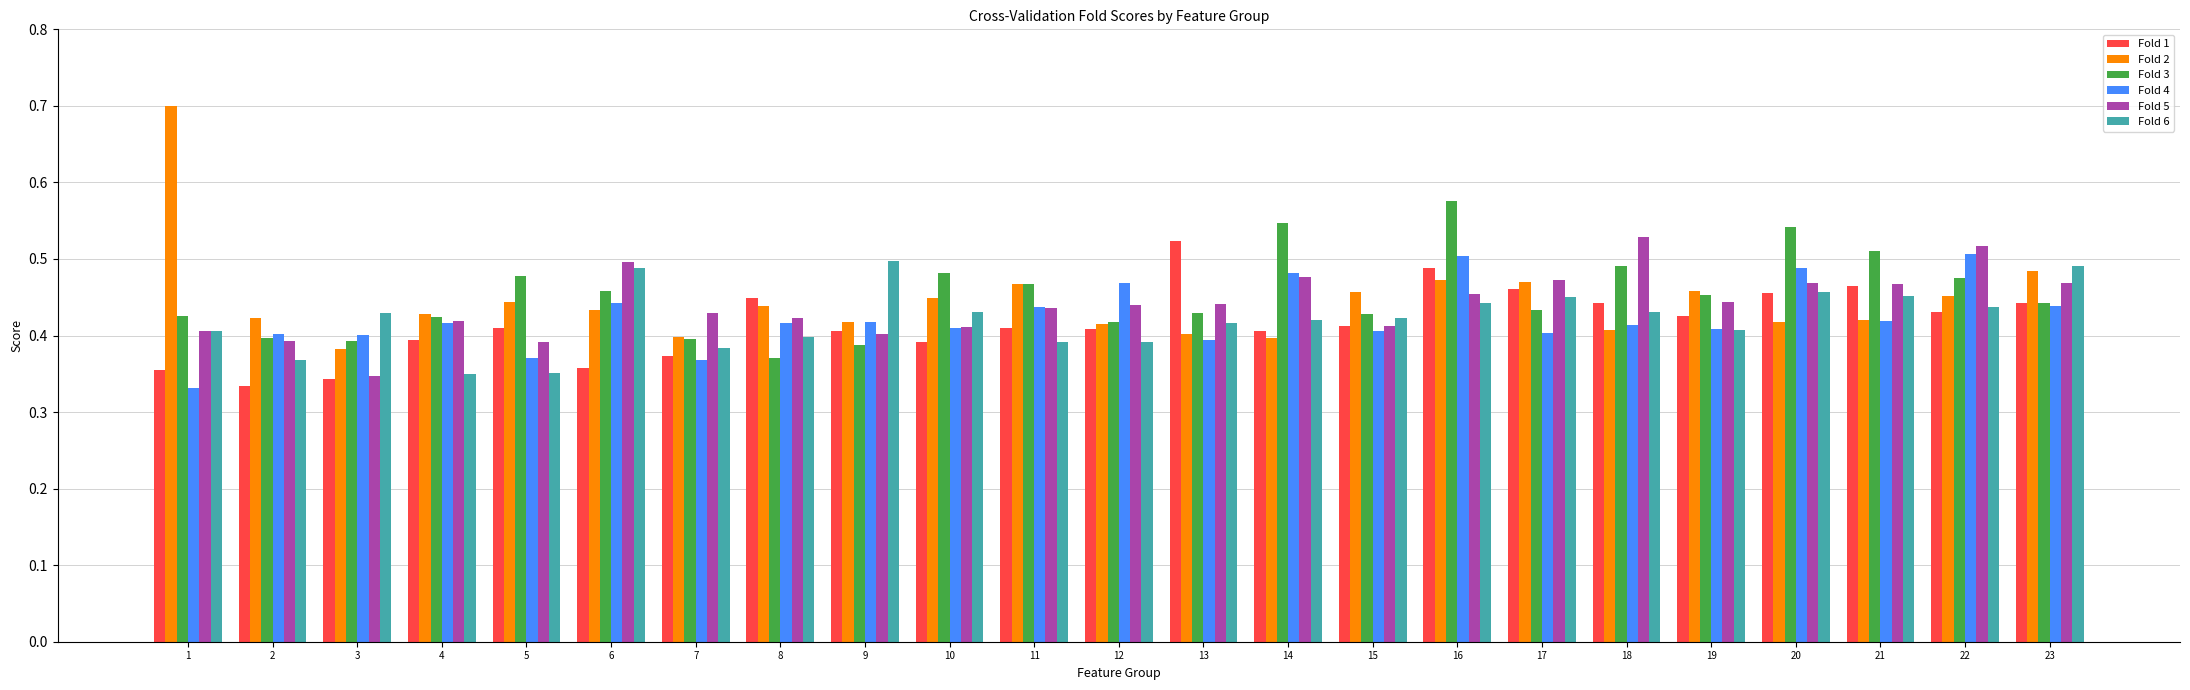

Is the value of Fold 6 at 23 greater than the value of Fold 1 at 23?

Yes